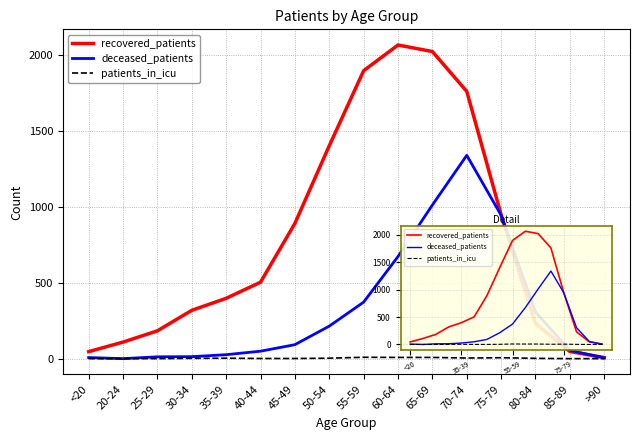

Where is the first local minimum for deceased_patients?

20-24